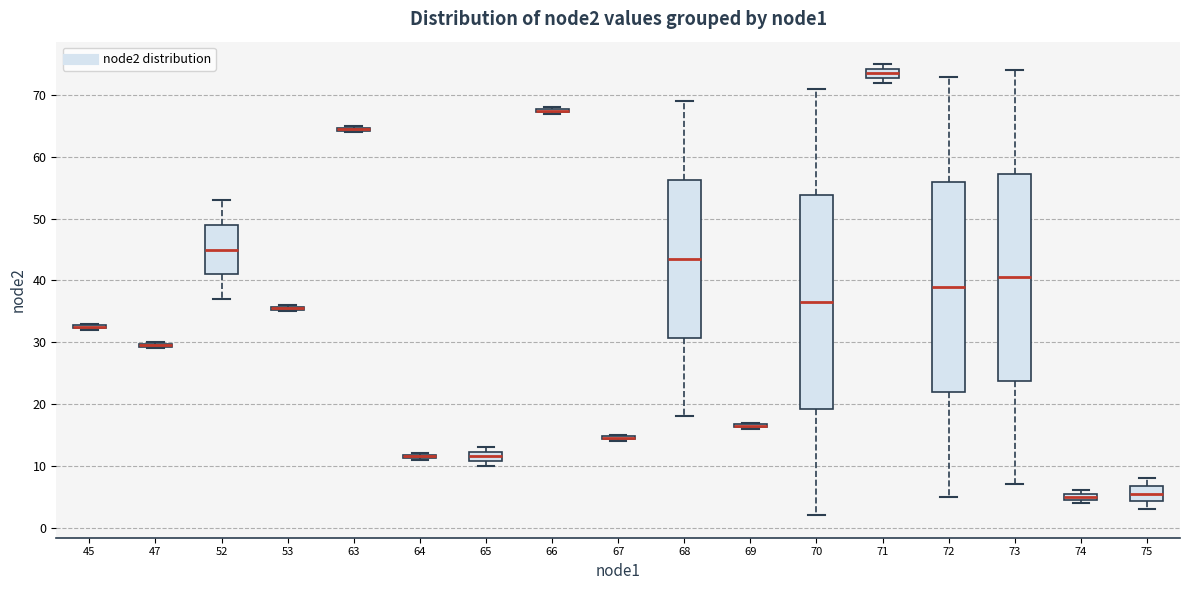

Where is the upper edge of the box at x = 66 on the y-axis? The values are not printed on the chart, so give them approximately, as read against the axis.

68